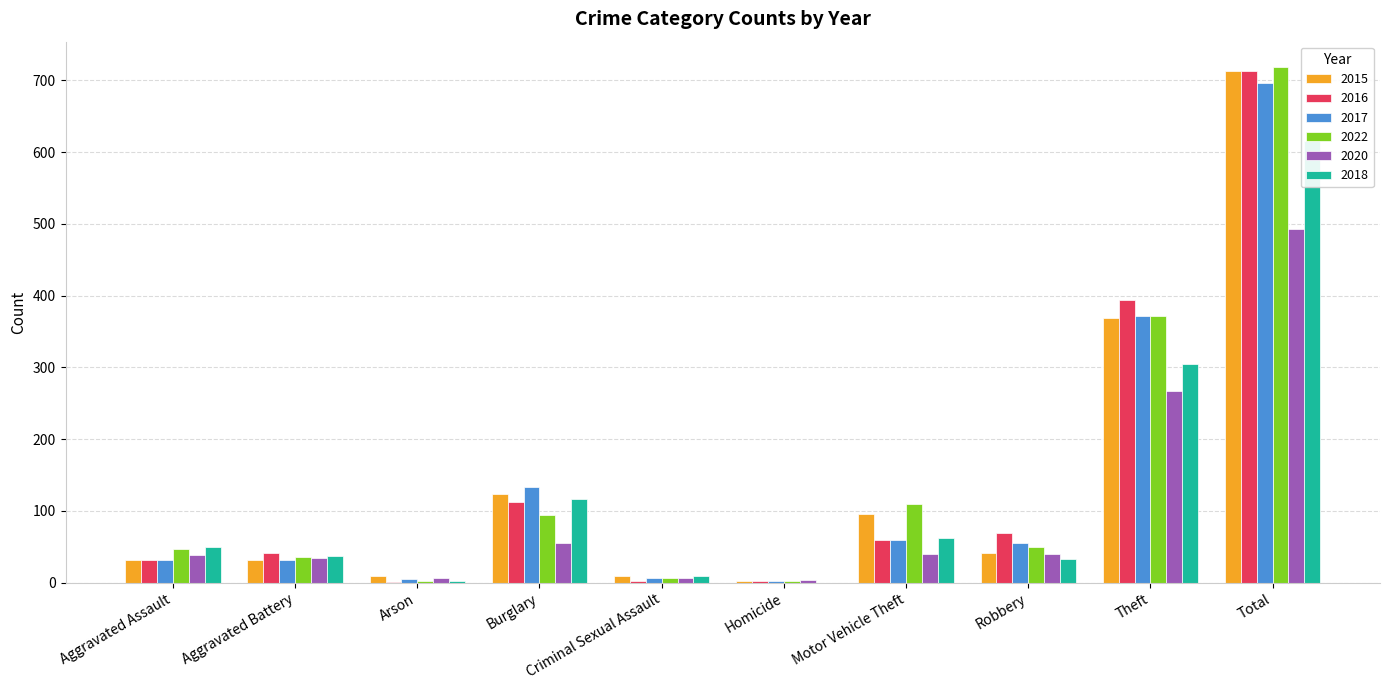

At which category is the sum across all series the highest?

Total